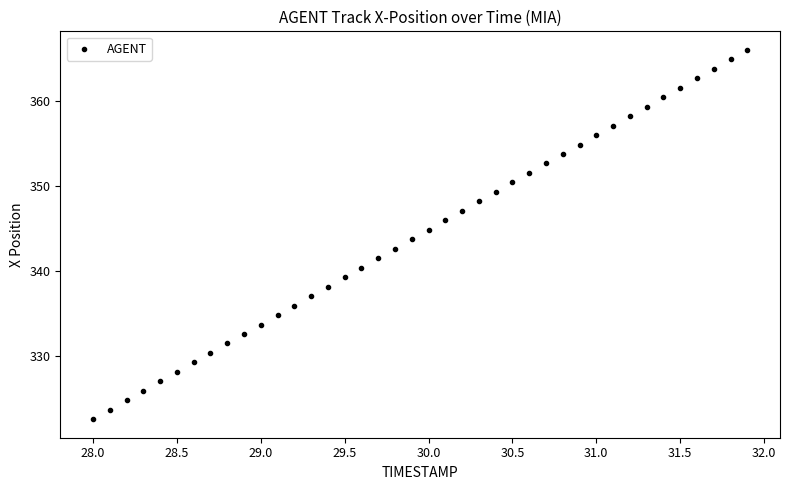

What is the range of X values (max minus min)?

3.9